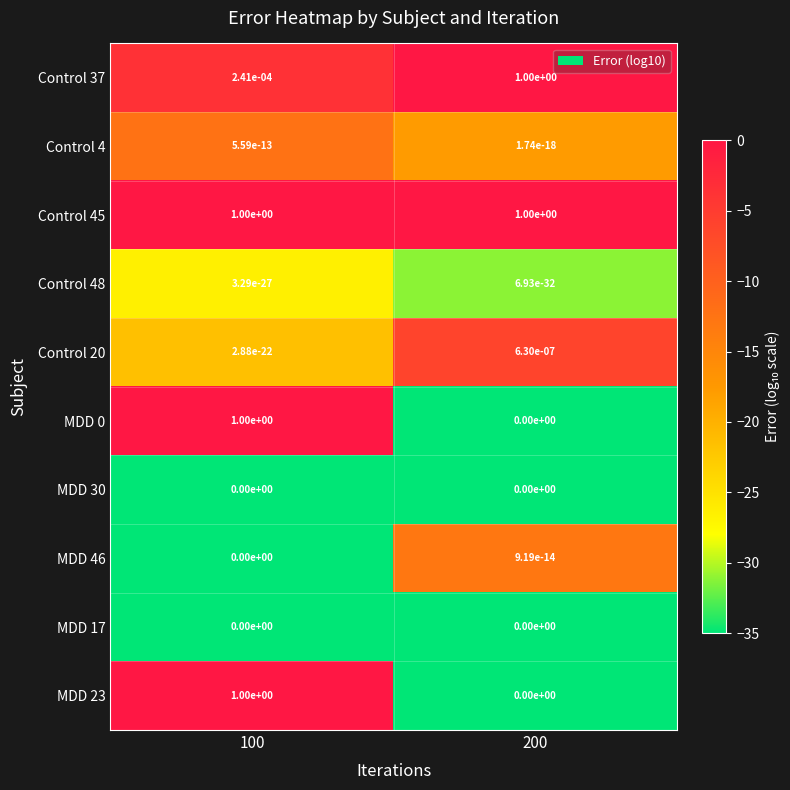

What is the spread (max minus min) of values at 100?

1.0